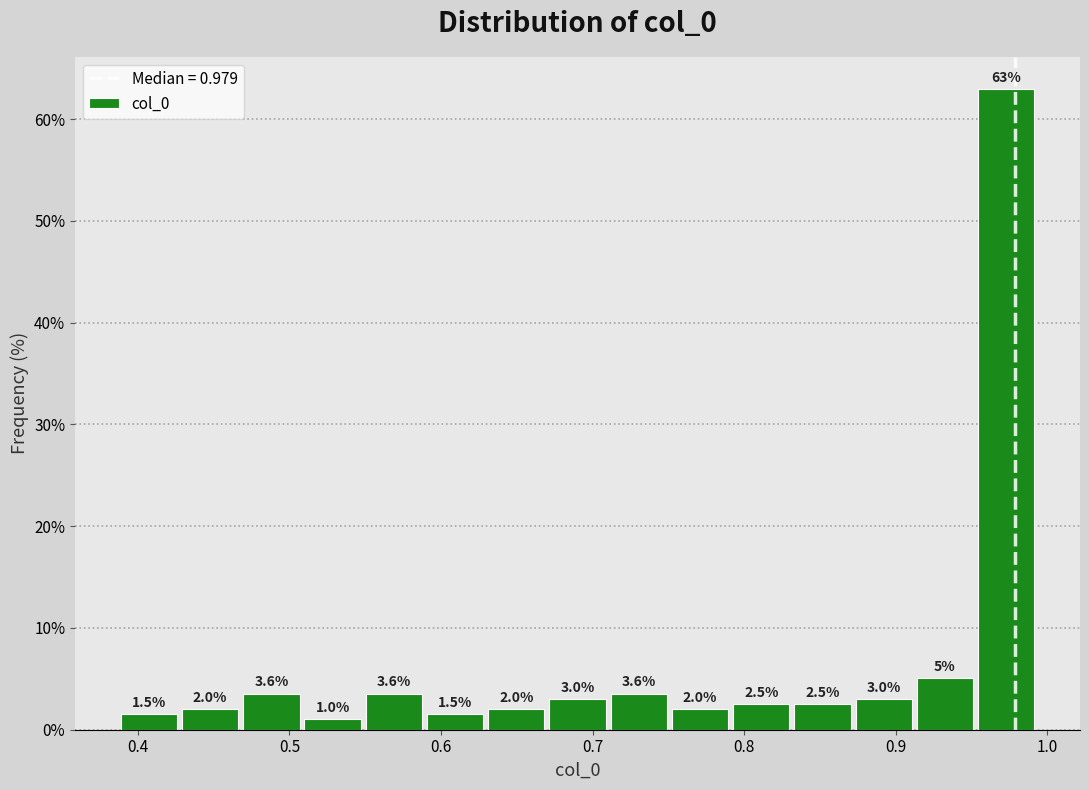

Which range on the x-axis has the tallest bar?

0.95 to 0.99